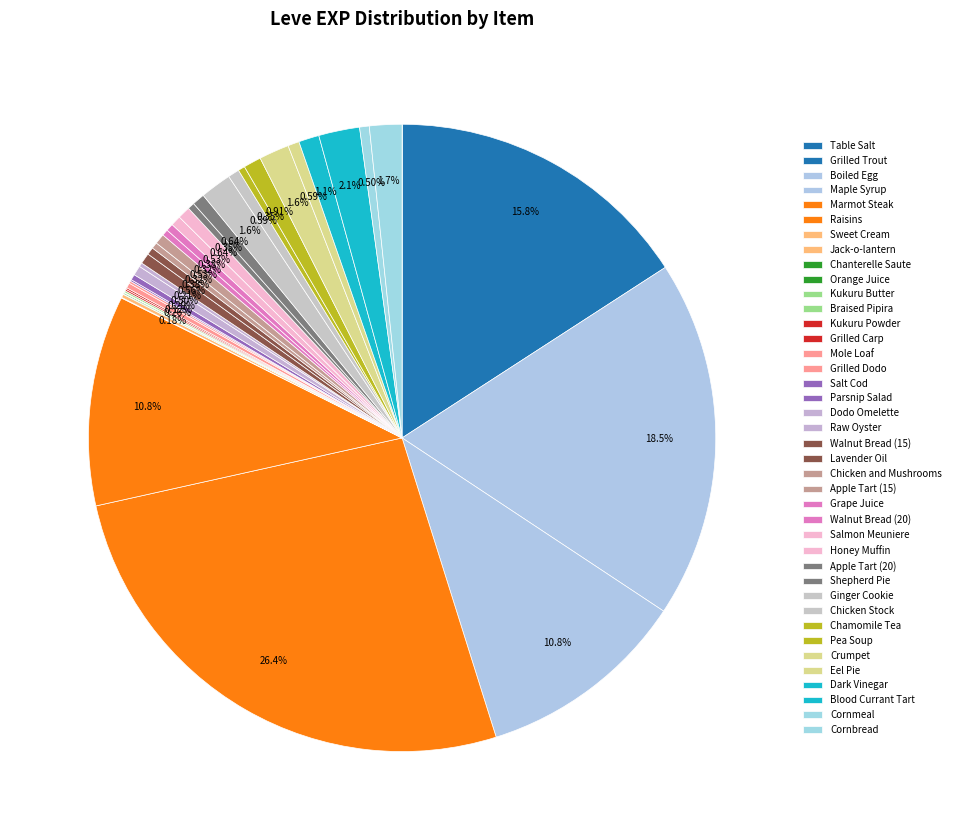

Rank the categories by value from lowest to highest.

Table Salt, Sweet Cream, Chanterelle Saute, Kukuru Butter, Orange Juice, Braised Pipira, Kukuru Powder, Grilled Carp, Salt Cod, Grilled Dodo, Jack-o-lantern, Raw Oyster, Mole Loaf, Parsnip Salad, Chicken and Mushrooms, Grape Juice, Apple Tart (20), Chamomile Tea, Lavender Oil, Walnut Bread (20), Dodo Omelette, Cornmeal, Apple Tart (15), Salmon Meuniere, Walnut Bread (15), Chicken Stock, Eel Pie, Honey Muffin, Shepherd Pie, Pea Soup, Dark Vinegar, Crumpet, Ginger Cookie, Cornbread, Blood Currant Tart, Maple Syrup, Raisins, Grilled Trout, Boiled Egg, Marmot Steak